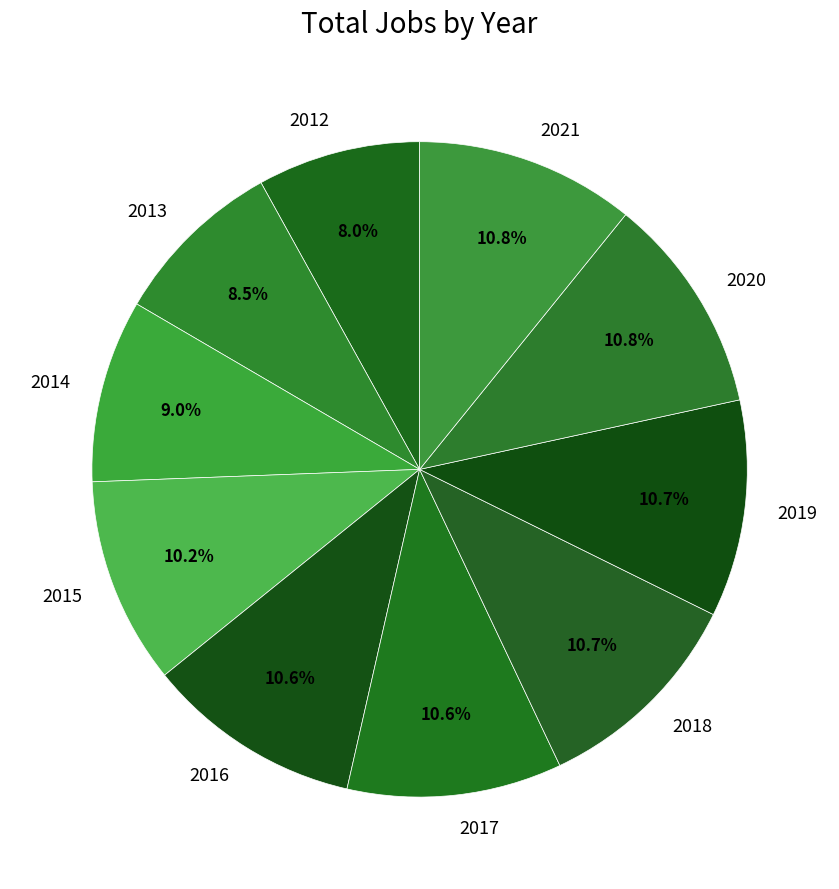

How much of the chart is everything except 2020?

89.2%